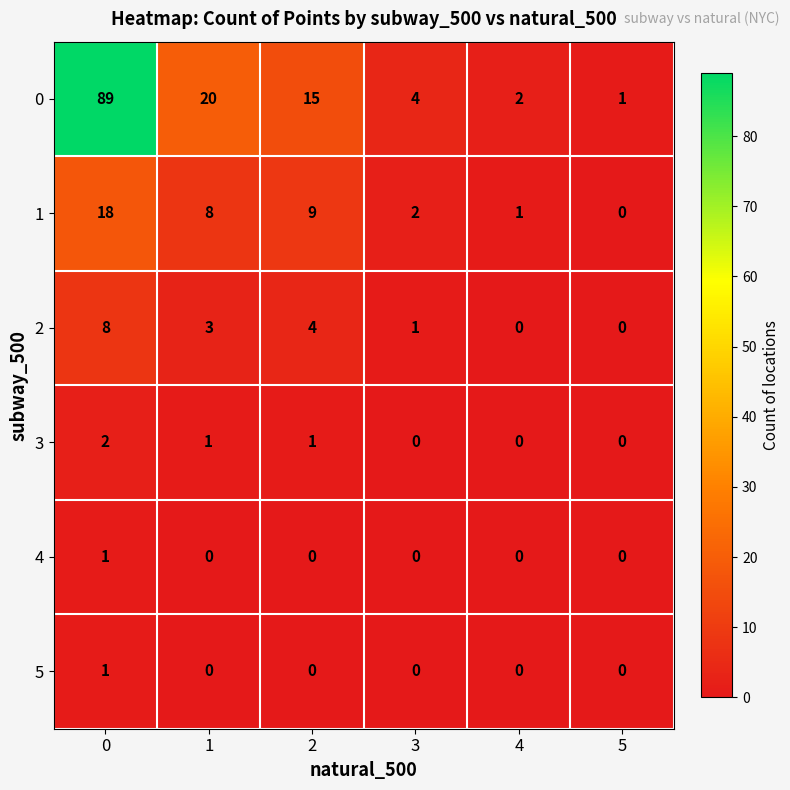

How many data points does each series have?

6